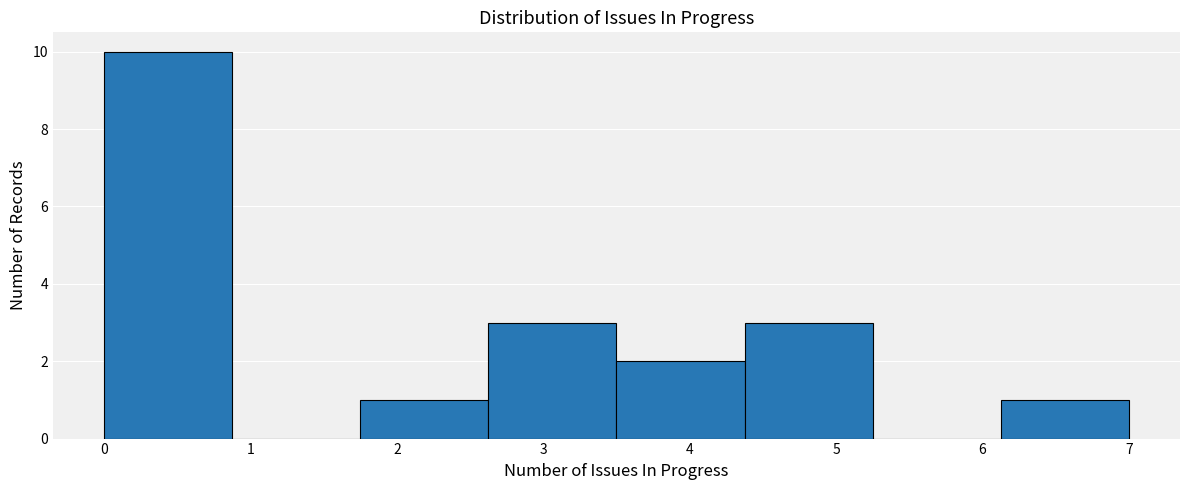

Reading left to right, transcribe this chart: for each bar, give the range it covers on the x-axis and its height. Neither the bar edges nor the heights are printed on the chart, so give them approximately, as read against the axes.

0.0 to 0.9: 10
0.9 to 1.8: 0
1.8 to 2.6: 1
2.6 to 3.5: 3
3.5 to 4.4: 2
4.4 to 5.3: 3
5.3 to 6.1: 0
6.1 to 7.0: 1